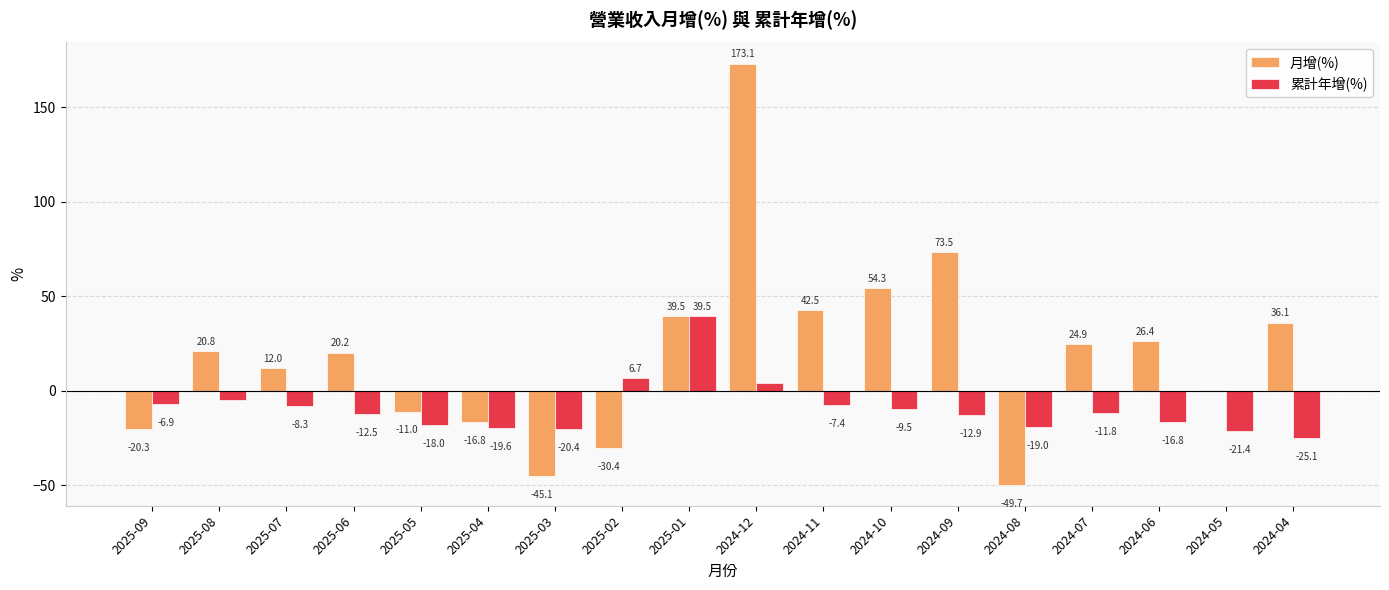

Is it true that 累計年增(%) equals 6.7 at 2025-02?

True